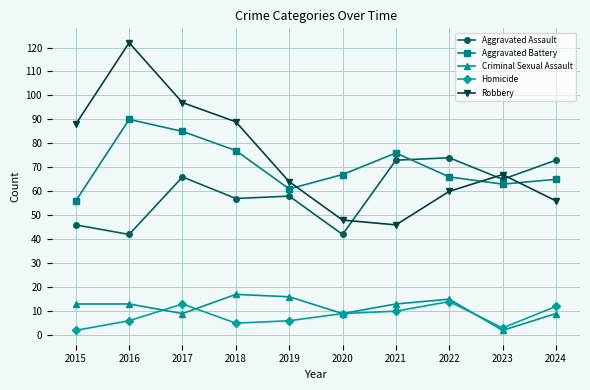

Which series has the largest range (max minus min)?

Robbery